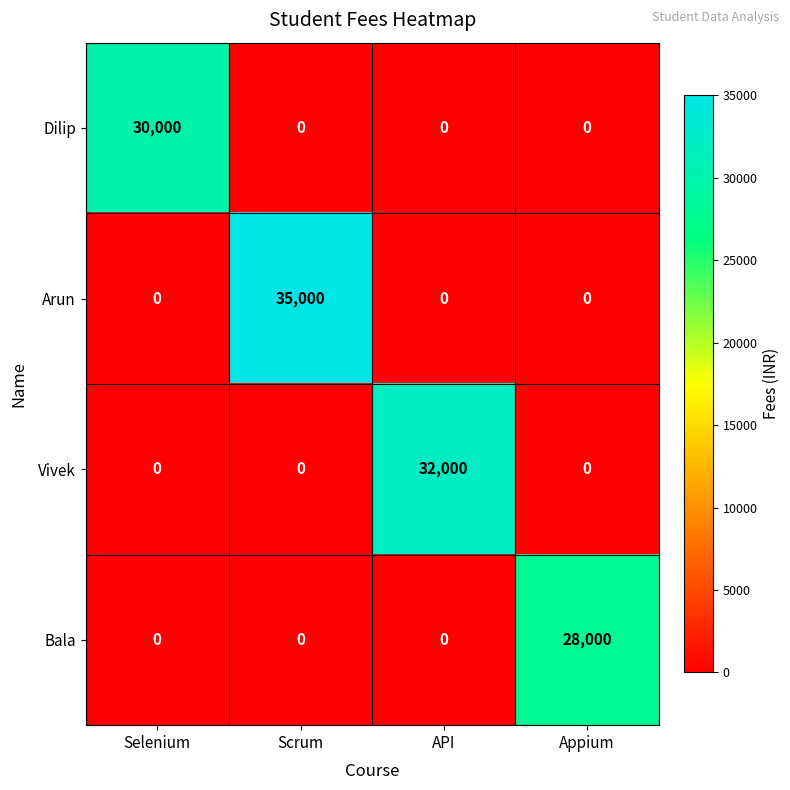

What is the difference between the Dilip values at Selenium and Scrum?

30000